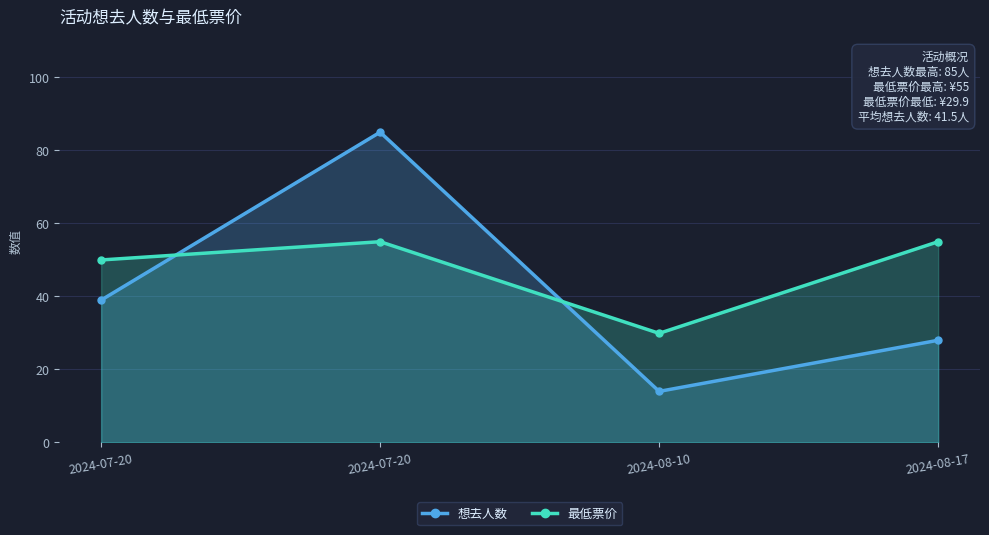

What is the difference between the highest and lowest values at 2024-07-20?

11.0